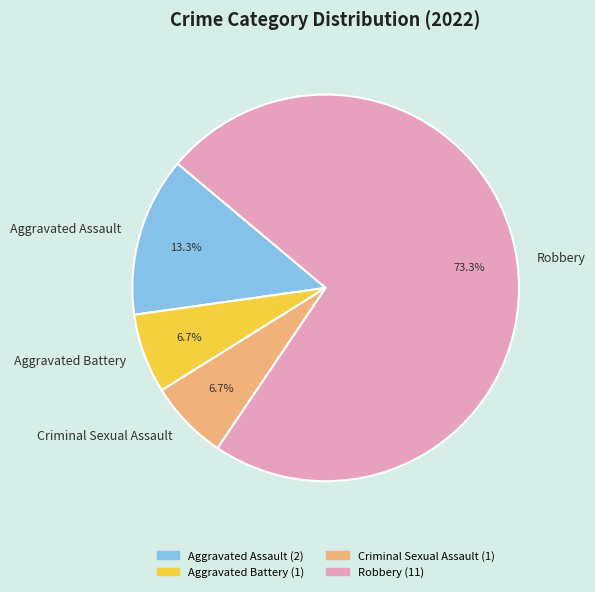

True or false: Criminal Sexual Assault accounts for 7% of the total.

True